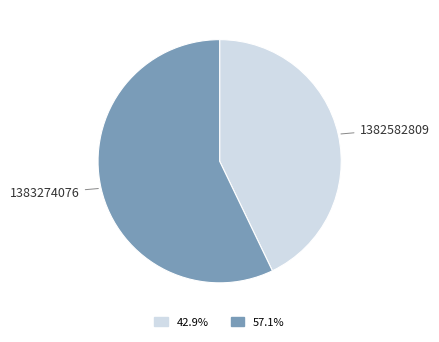

Which slice represents more than half of the pie?

1383274076